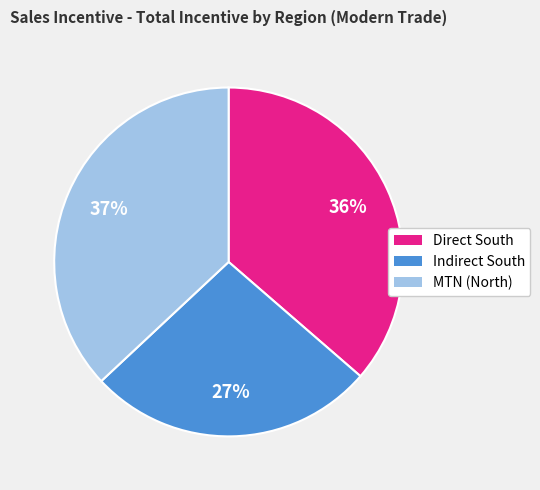

Do MTN (North) and Direct South together represent more than half of the pie?

Yes